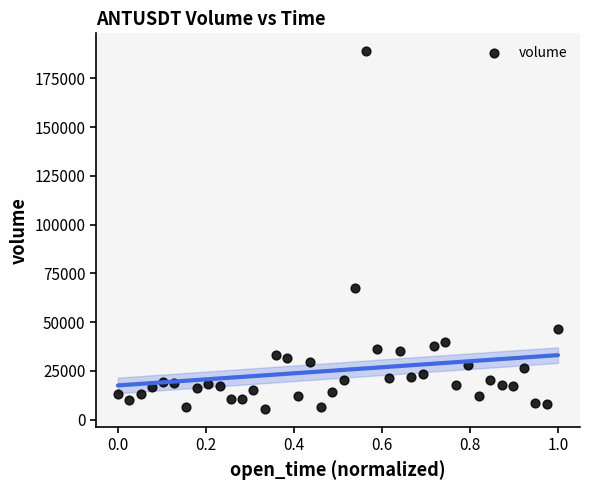

What Y value in the scatter plot is closest to 97110?

67359.8